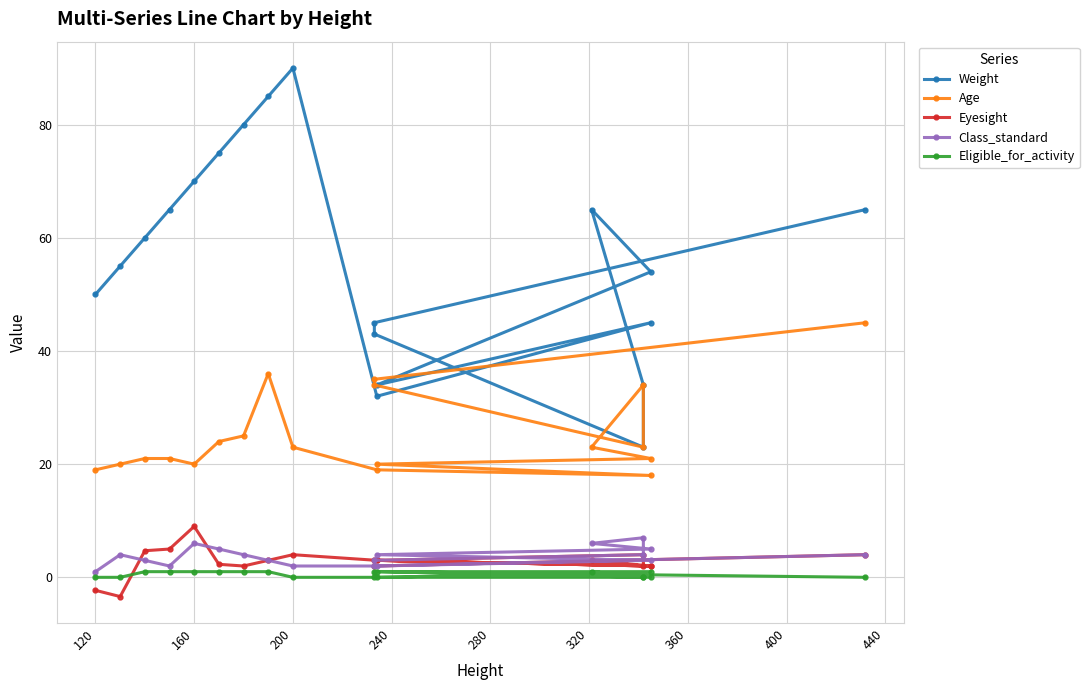

How many data points in Age are above 23?

7